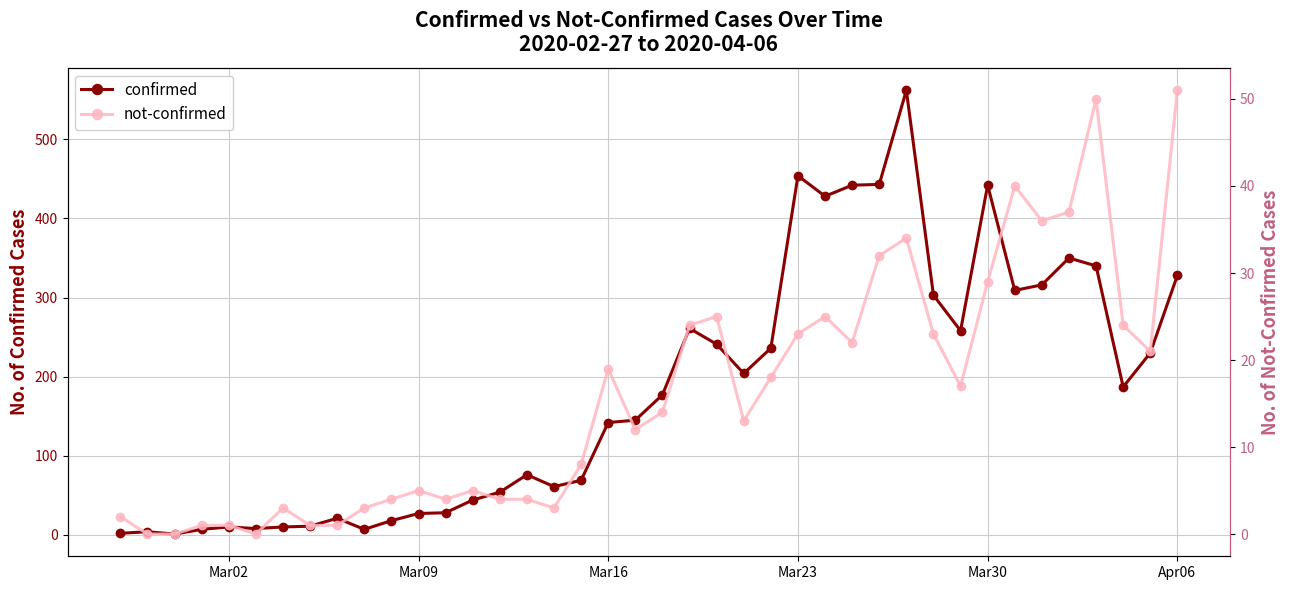

What is the difference between the maximum and second lowest values in the not-confirmed series?

51